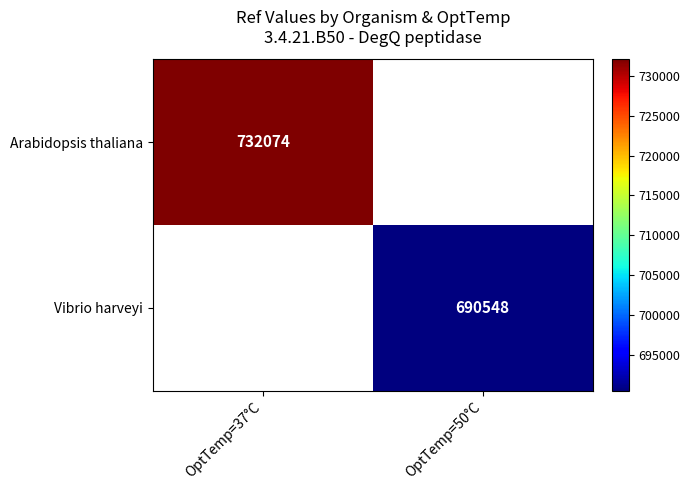

The Arabidopsis thaliana series shows 505638 at OptTemp=37°C. True or false?

False